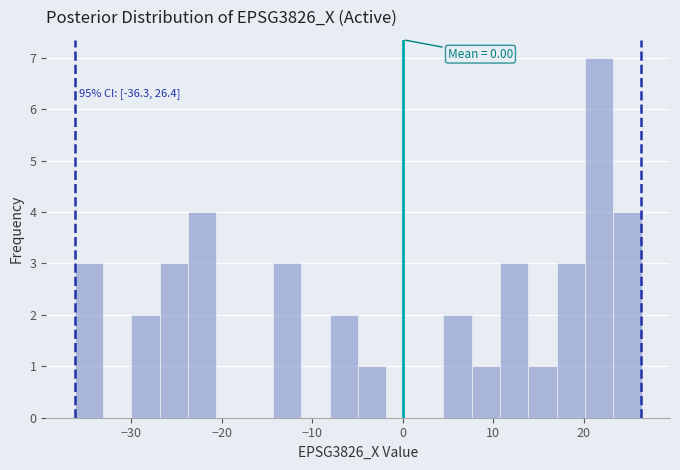

Around what value on the x-axis is the tallest bar? Give the approximate position of its centre, as read against the axis.

22